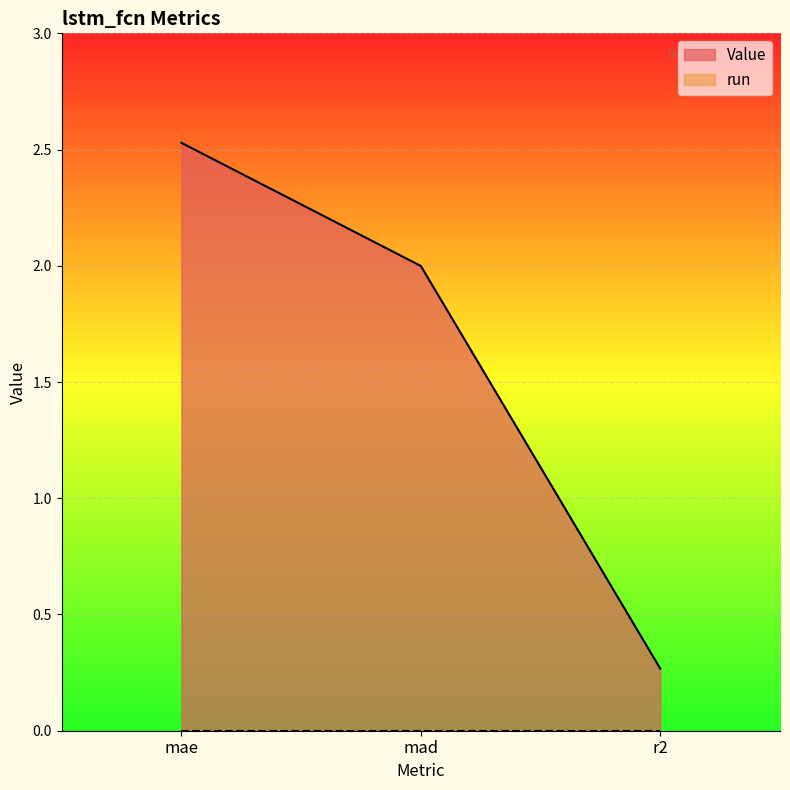

What is the label of the 3rd point from the right?

mae